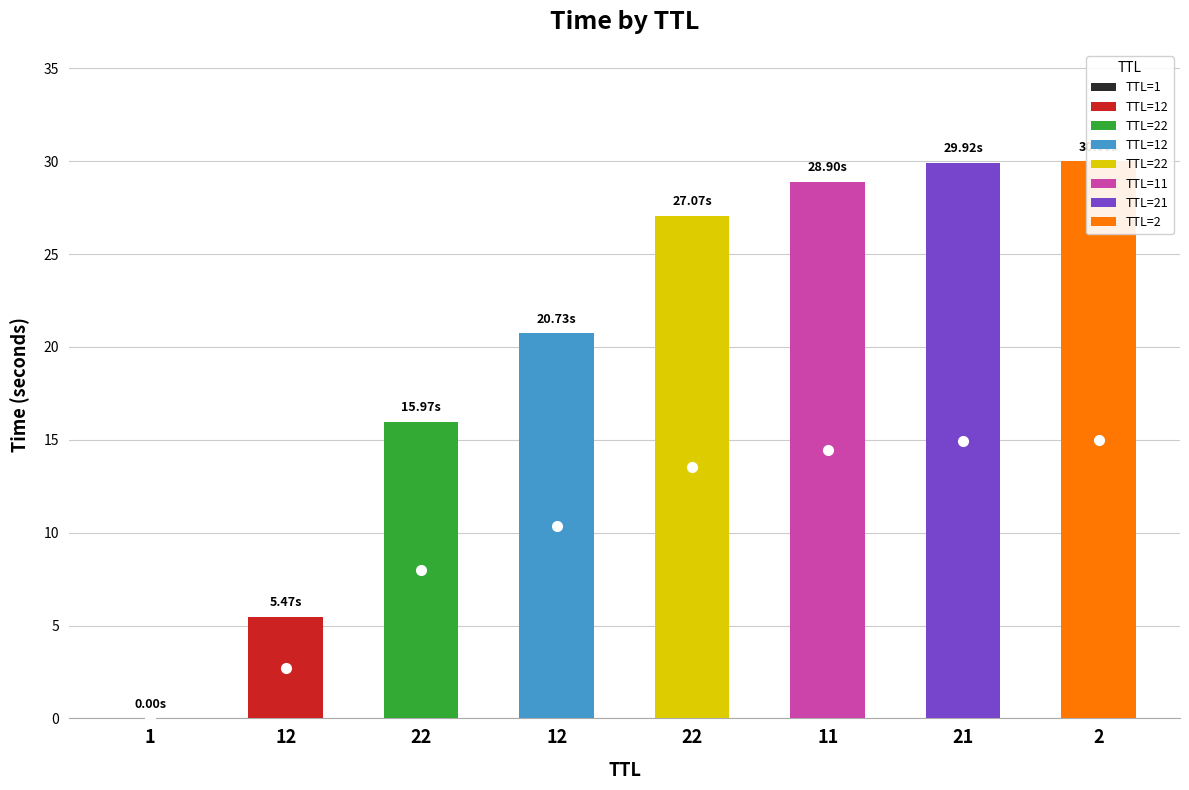

What is the difference between the second highest and second lowest values?

24.5